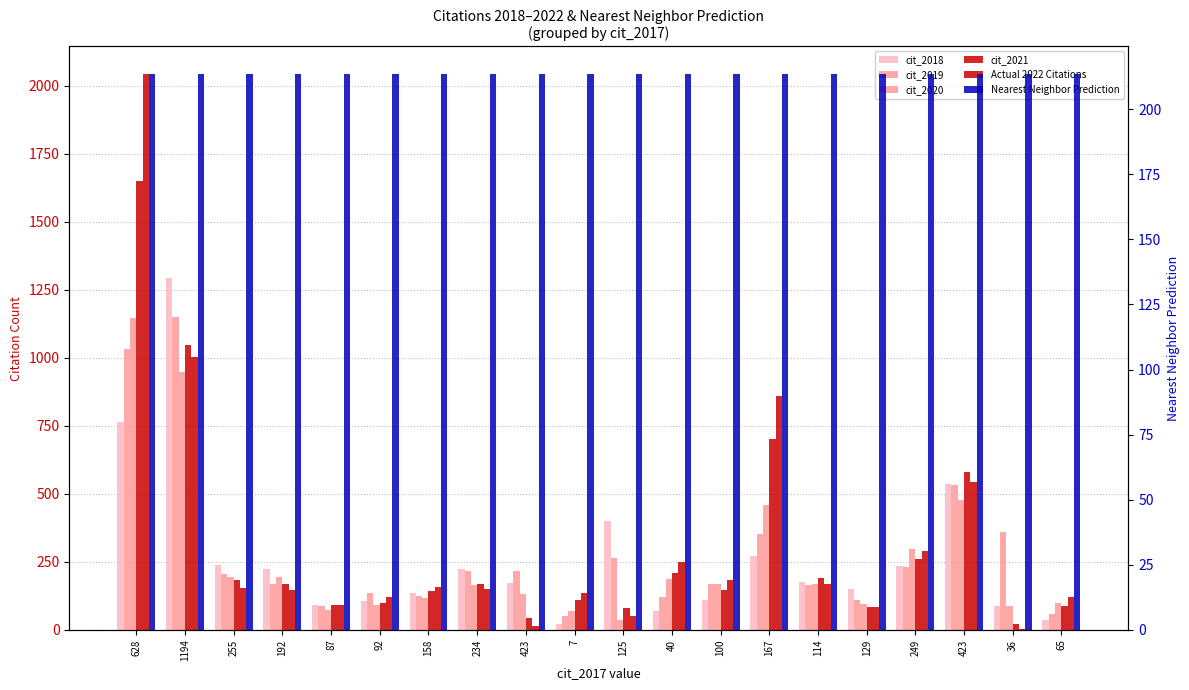

How many data points in cit_2018 are less than 177?

10